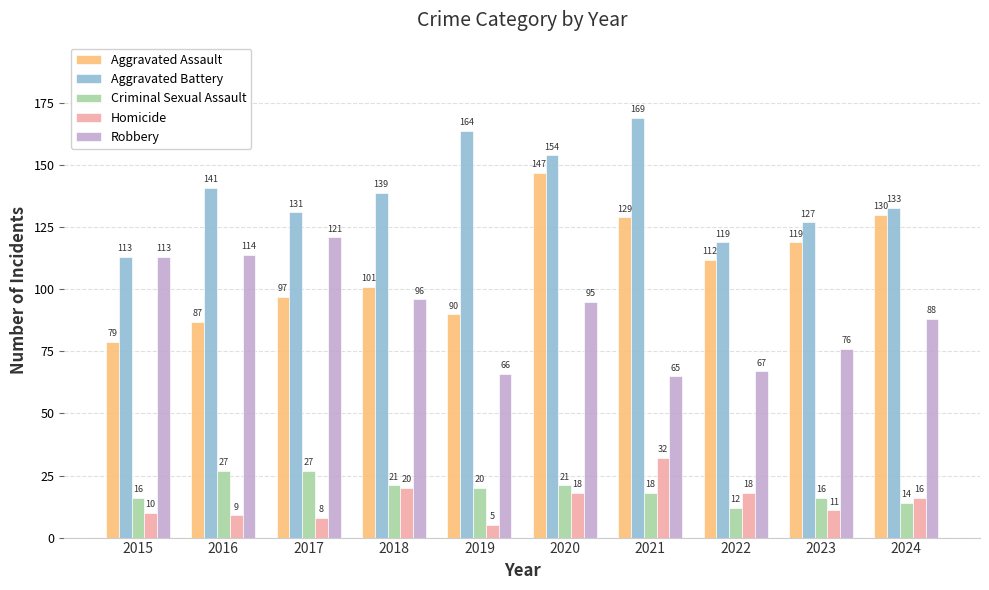

Are the bars grouped side by side (vs. stacked)?

Yes